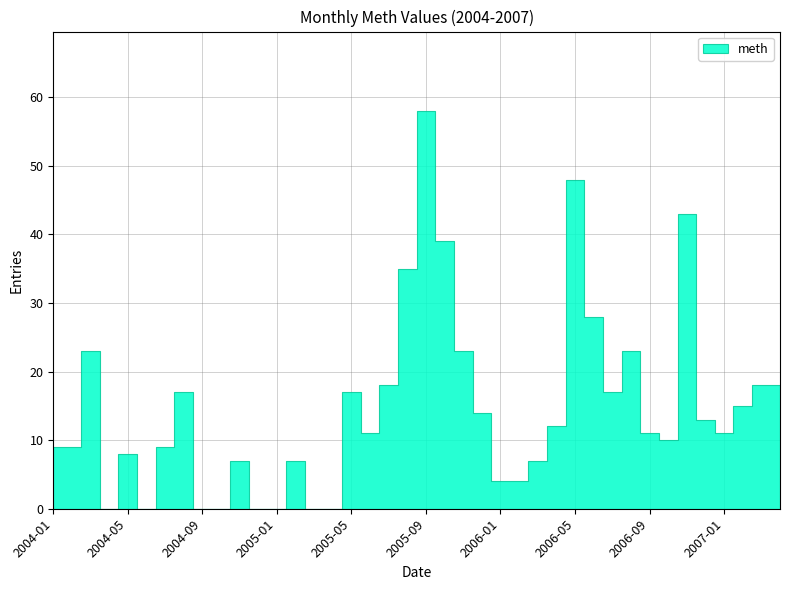

How many data points does each series have?

40